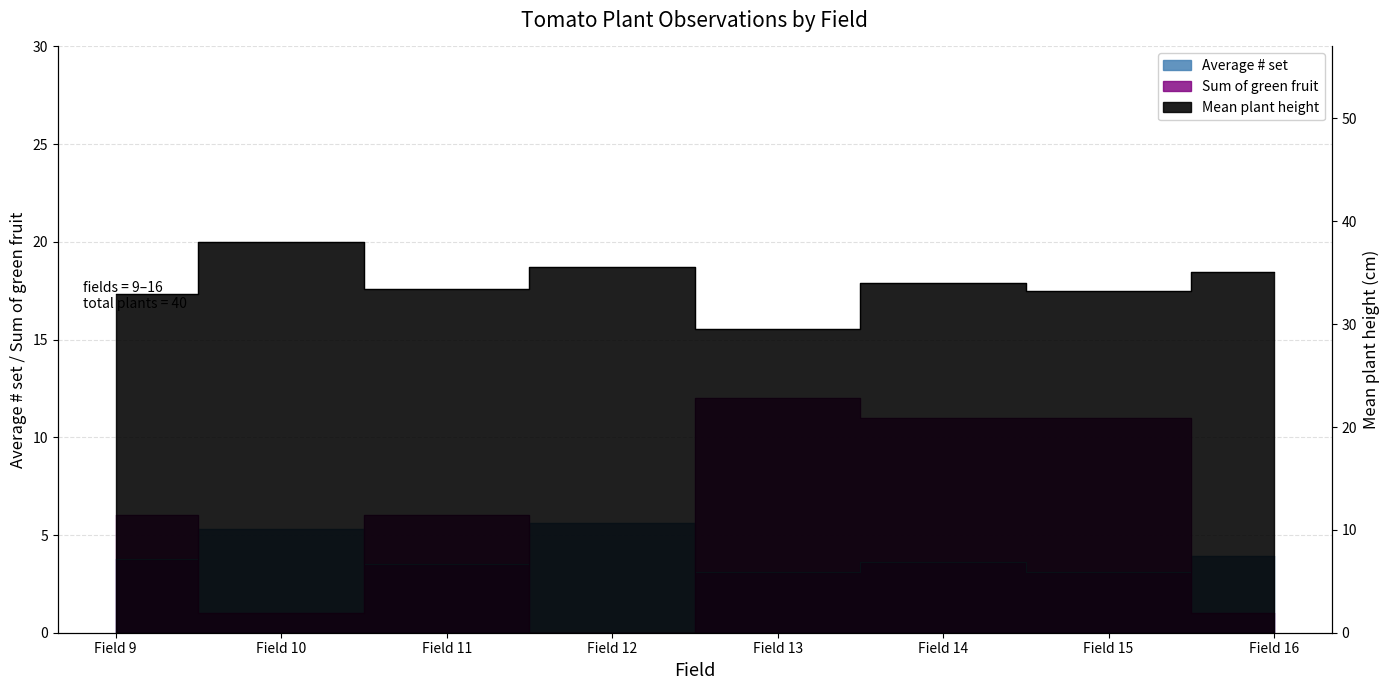

What value does the Average # set series have at Field 13?

3.1